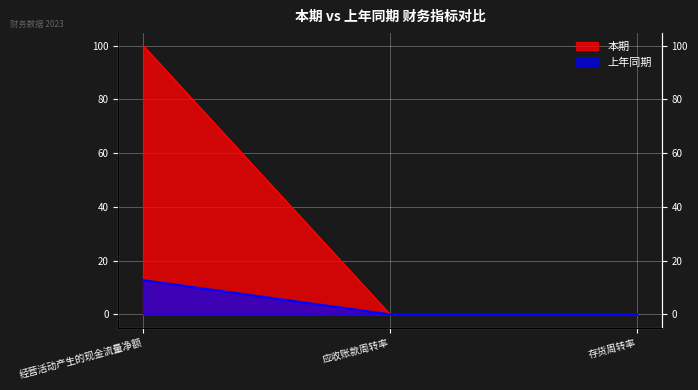

Reading right to left, transcribe all the data shown in this chart.

本期: 0.0	0.0	100.0
上年同期: 0.0	0.0	12.7